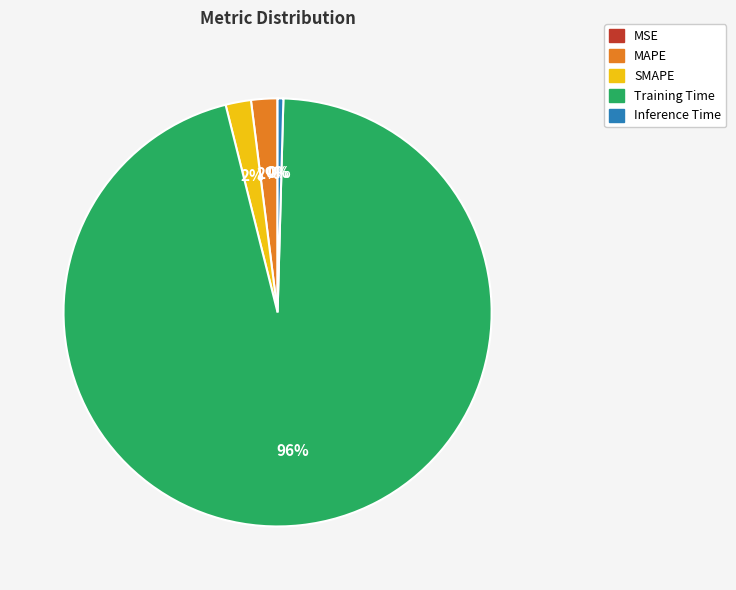

True or false: MAPE accounts for 2% of the total.

True